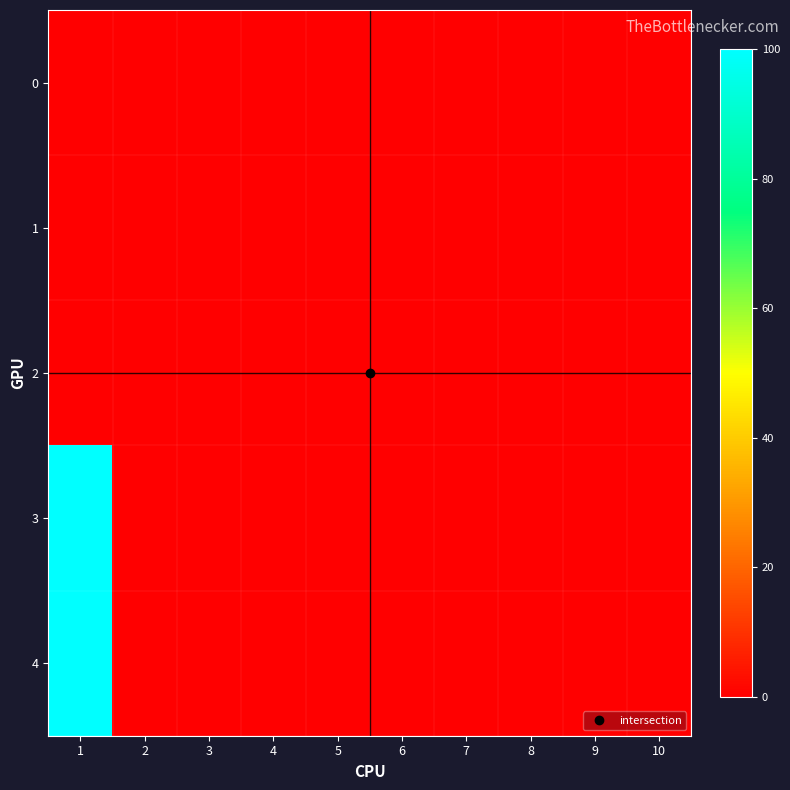

Which label corresponds to the largest value in the chart?

1